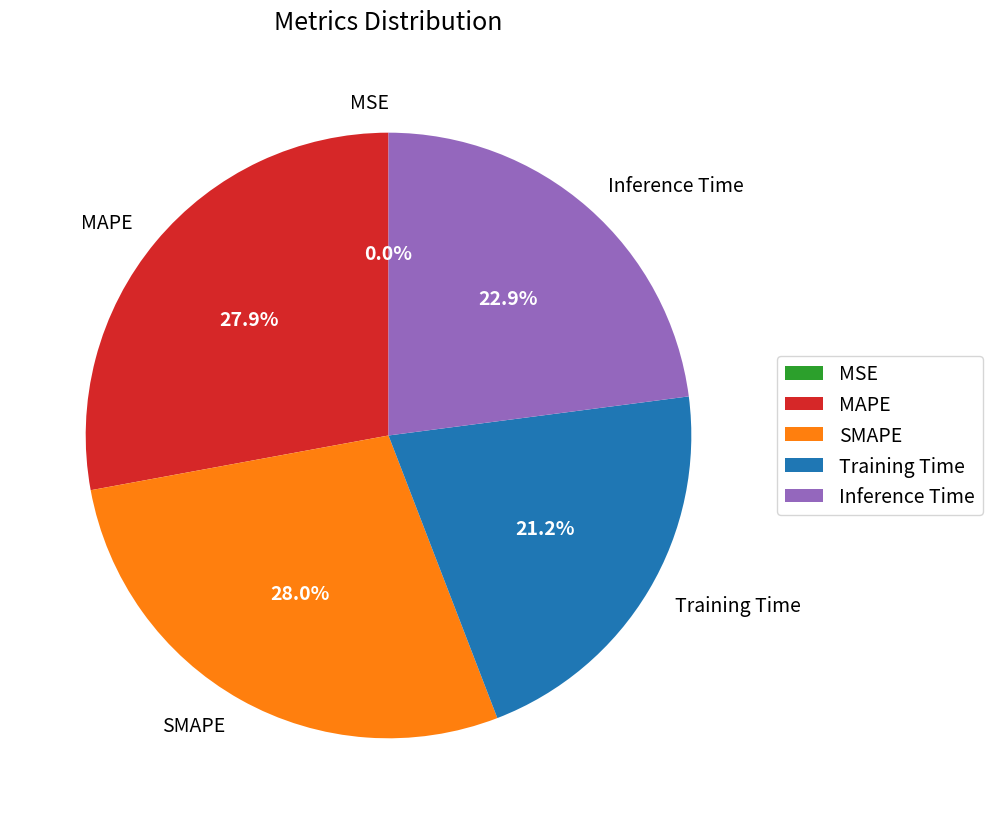

Is there a majority slice in this chart?

No